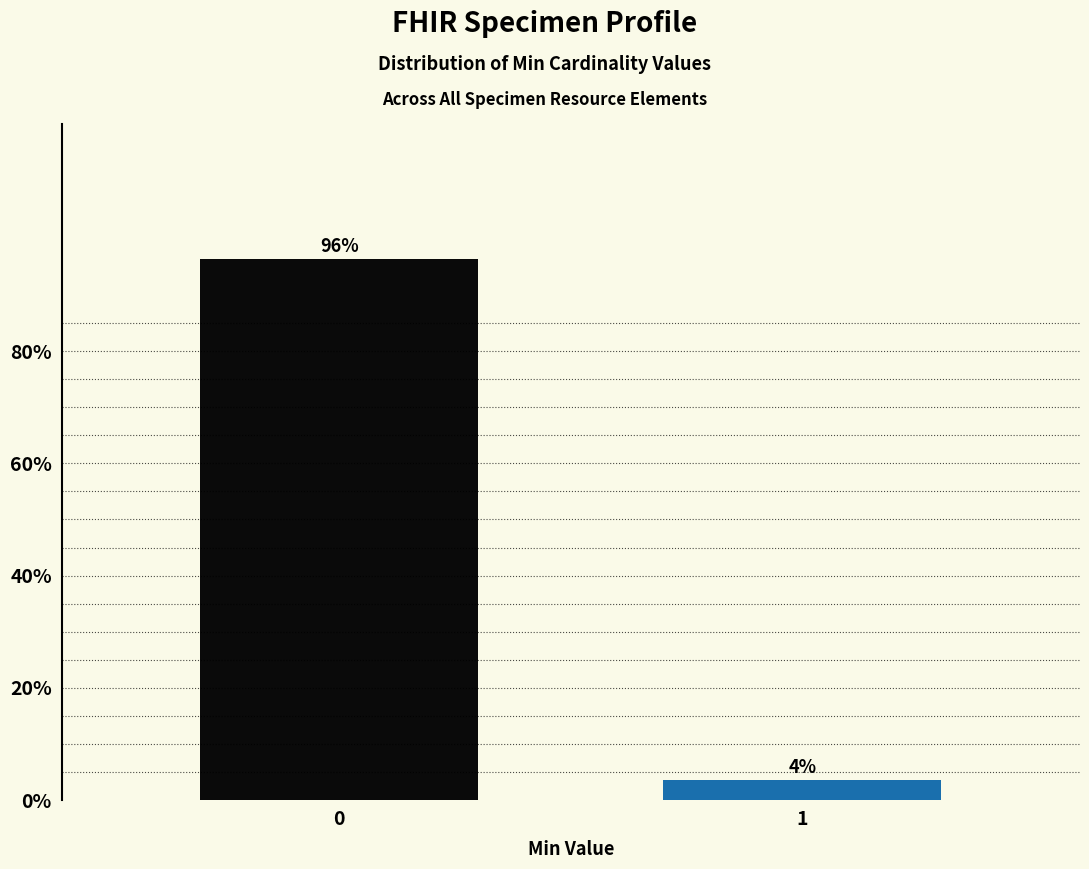

True or false: the data shows 125.5 at 0.

False